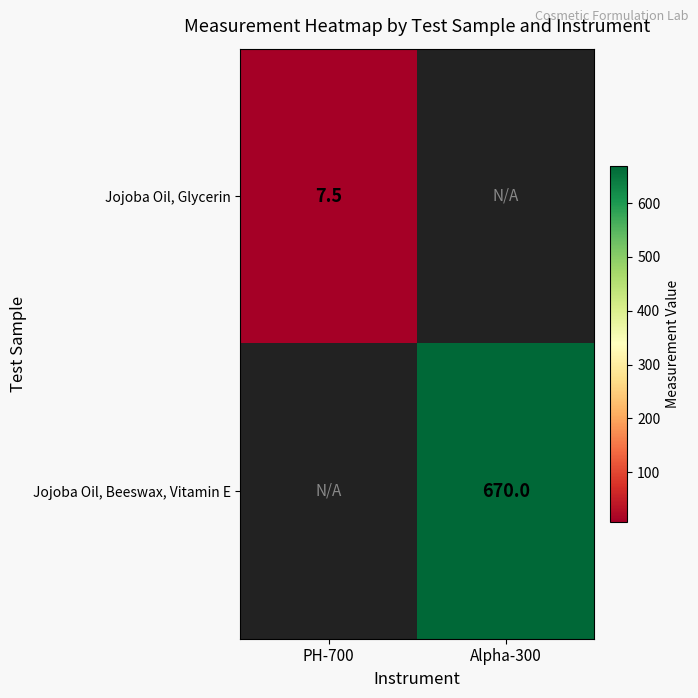

The Jojoba Oil, Glycerin series shows 3.9 at PH-700. True or false?

False